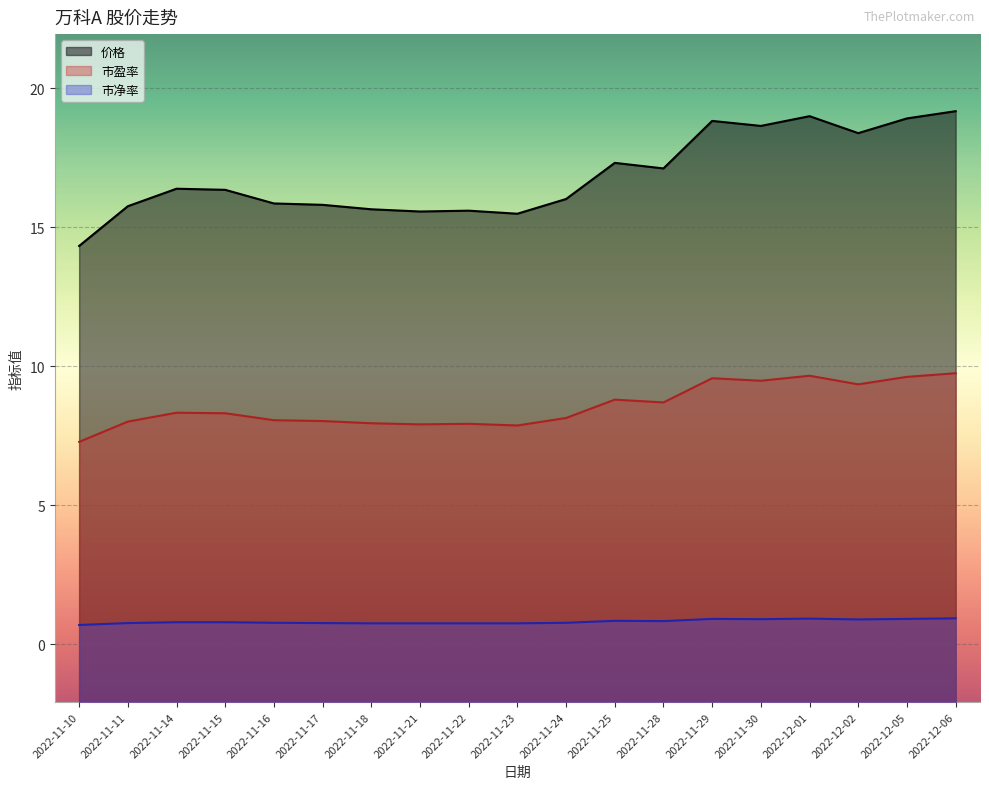

Read the 价格 value at 2022-11-25.

17.3